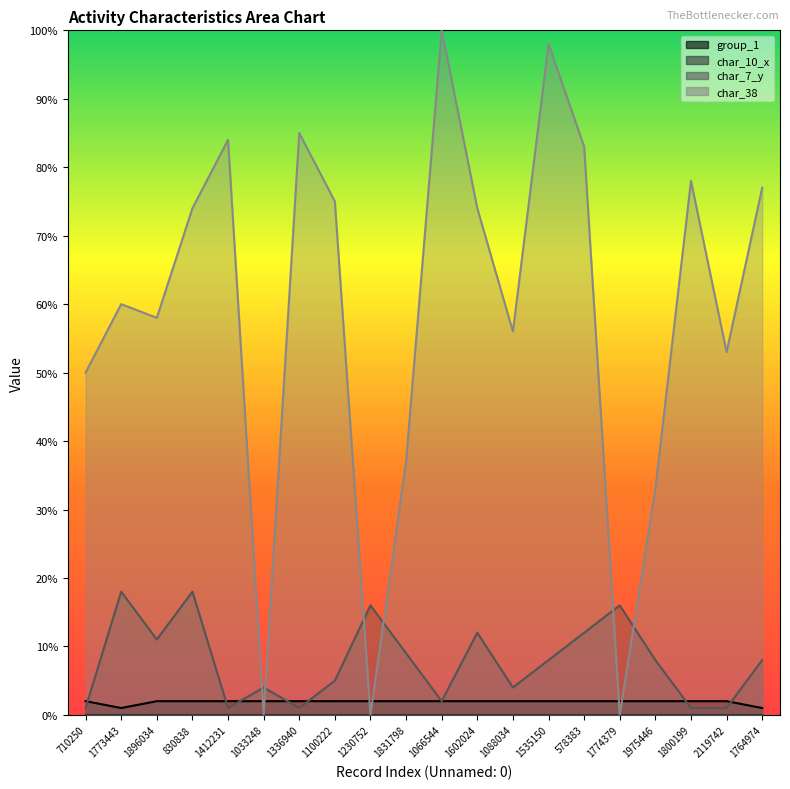

Which series has the largest total across all categories?

char_38